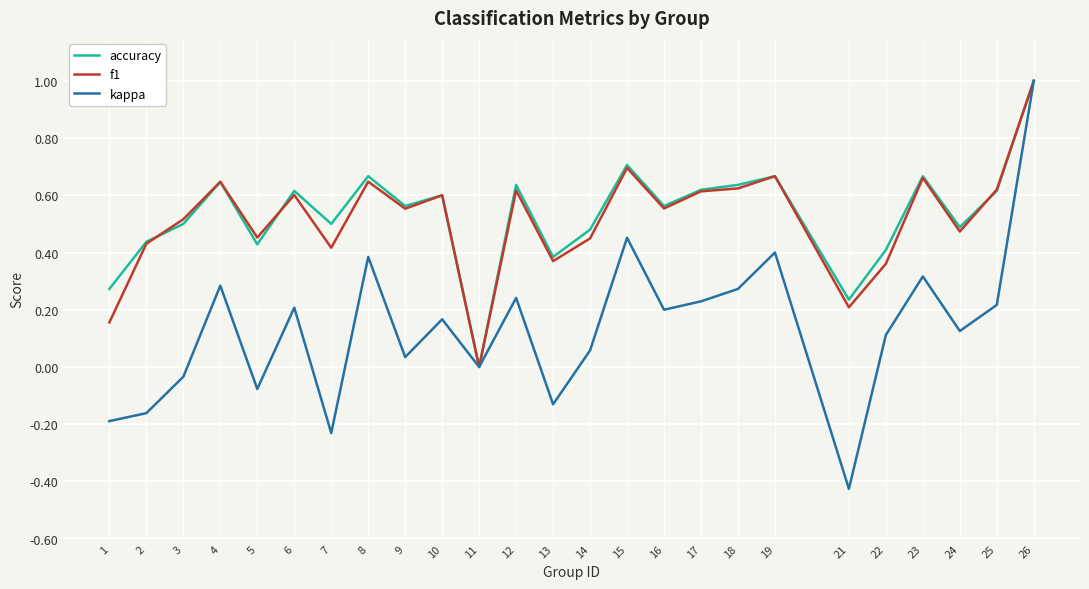

What is the total value across all series at 24?

1.1